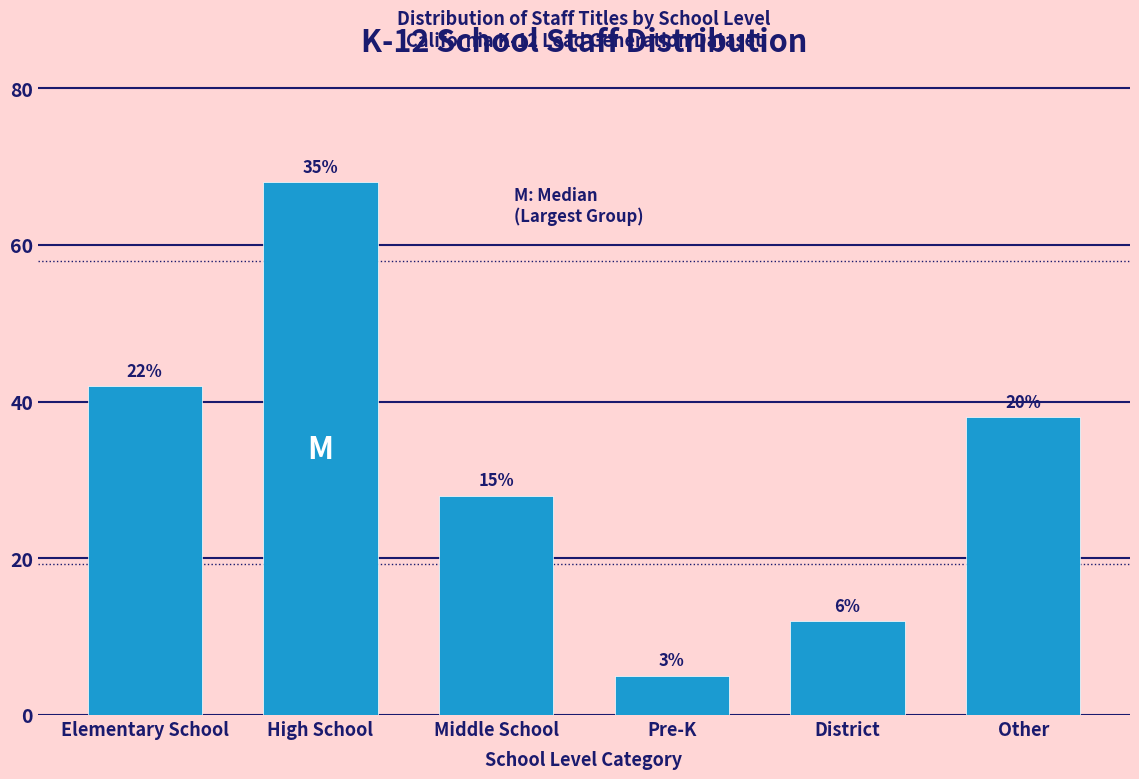

Are the bars horizontal?

No